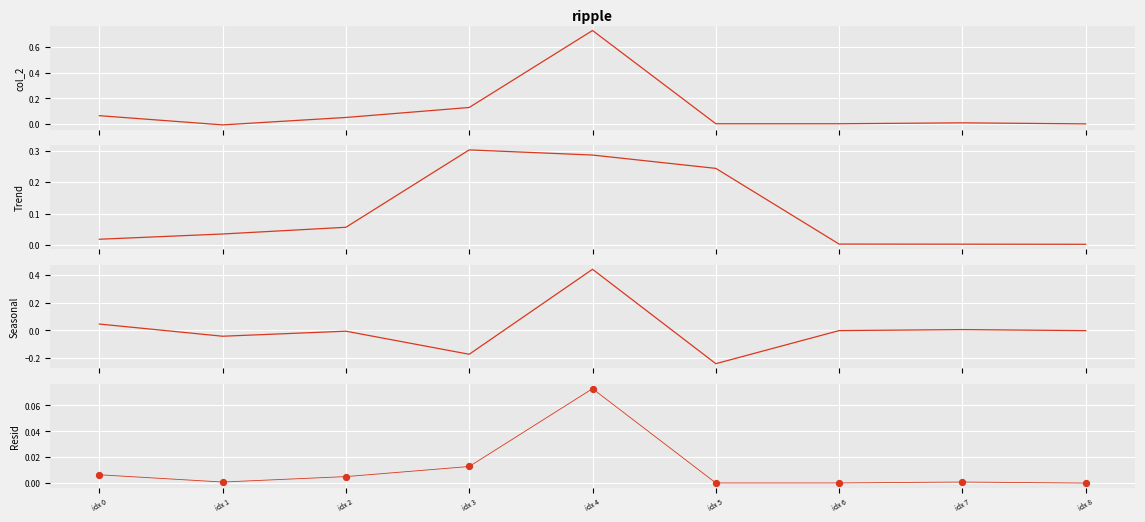

At how many categories does at least one series exceed 0?

9